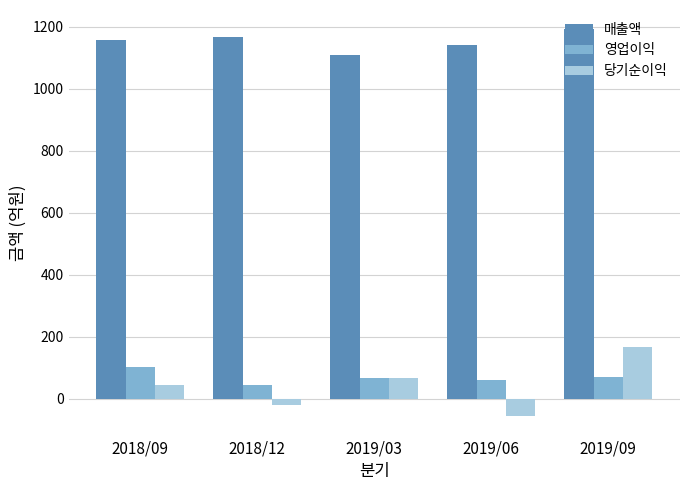

What is the total value across all series at 2018/09?

1305